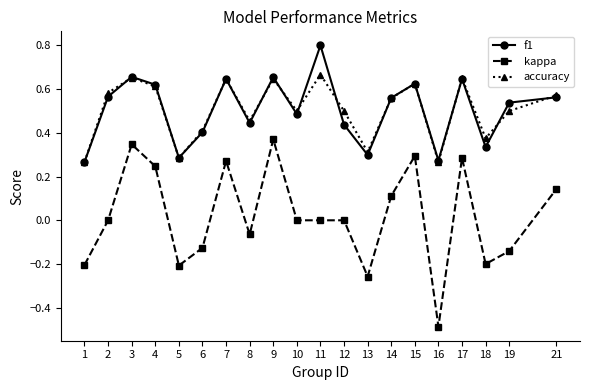

At how many categories does at least one series exceed 0?

20